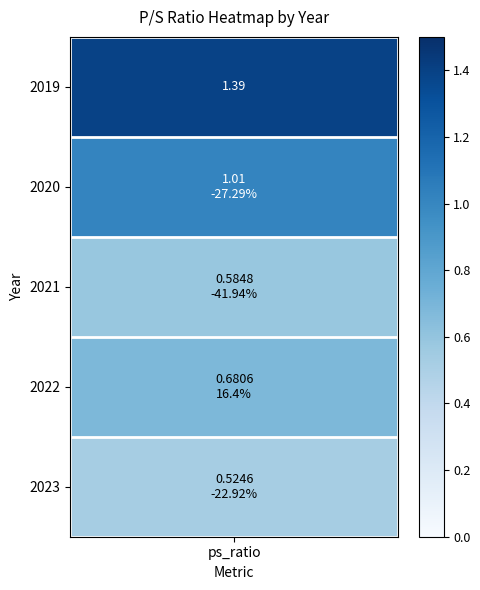

True or false: the data shows 0.7 at 2022.

True